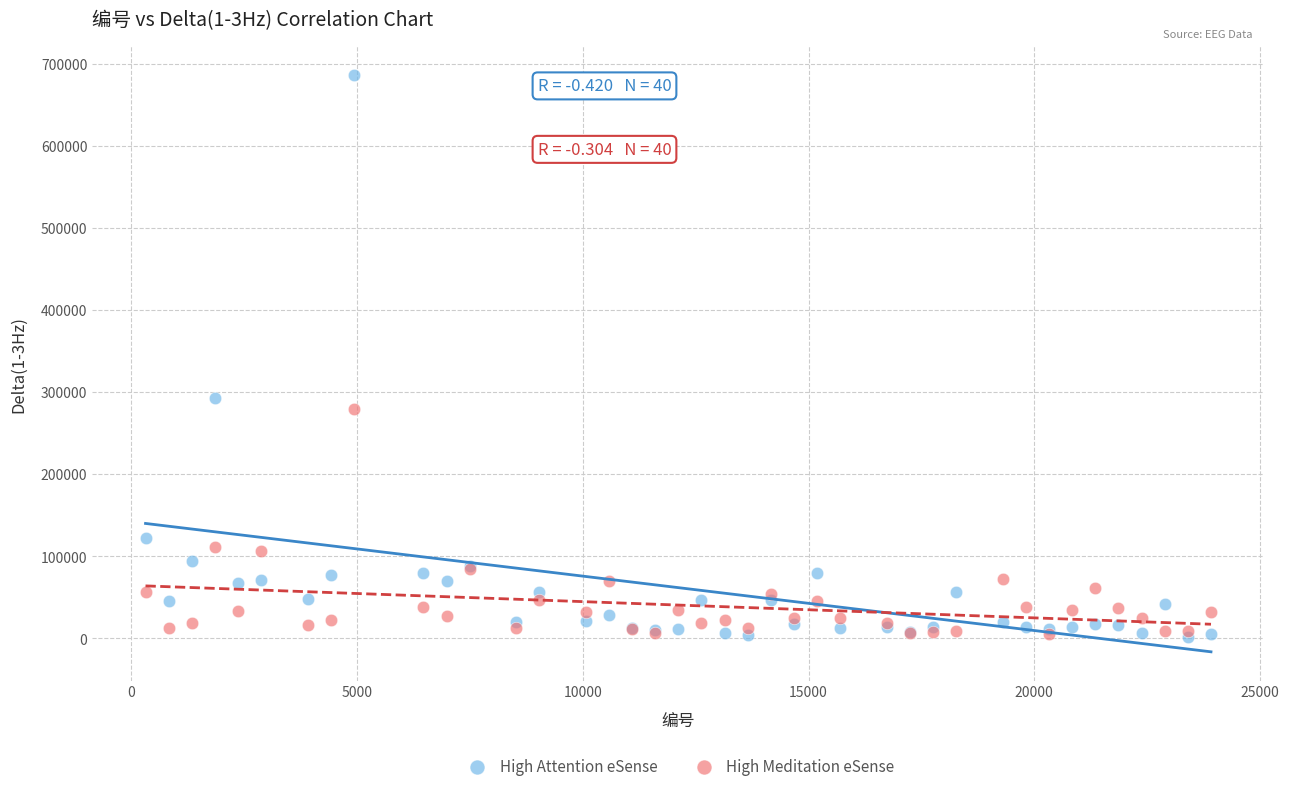

What are all the series names shown in the legend?

High Attention eSense, High Meditation eSense